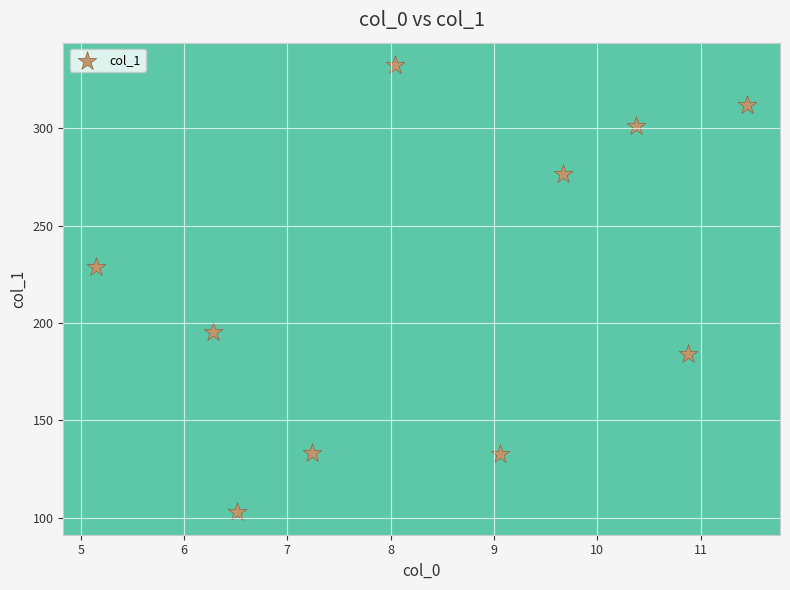

What Y value in the scatter plot is closest to 217?

229.0